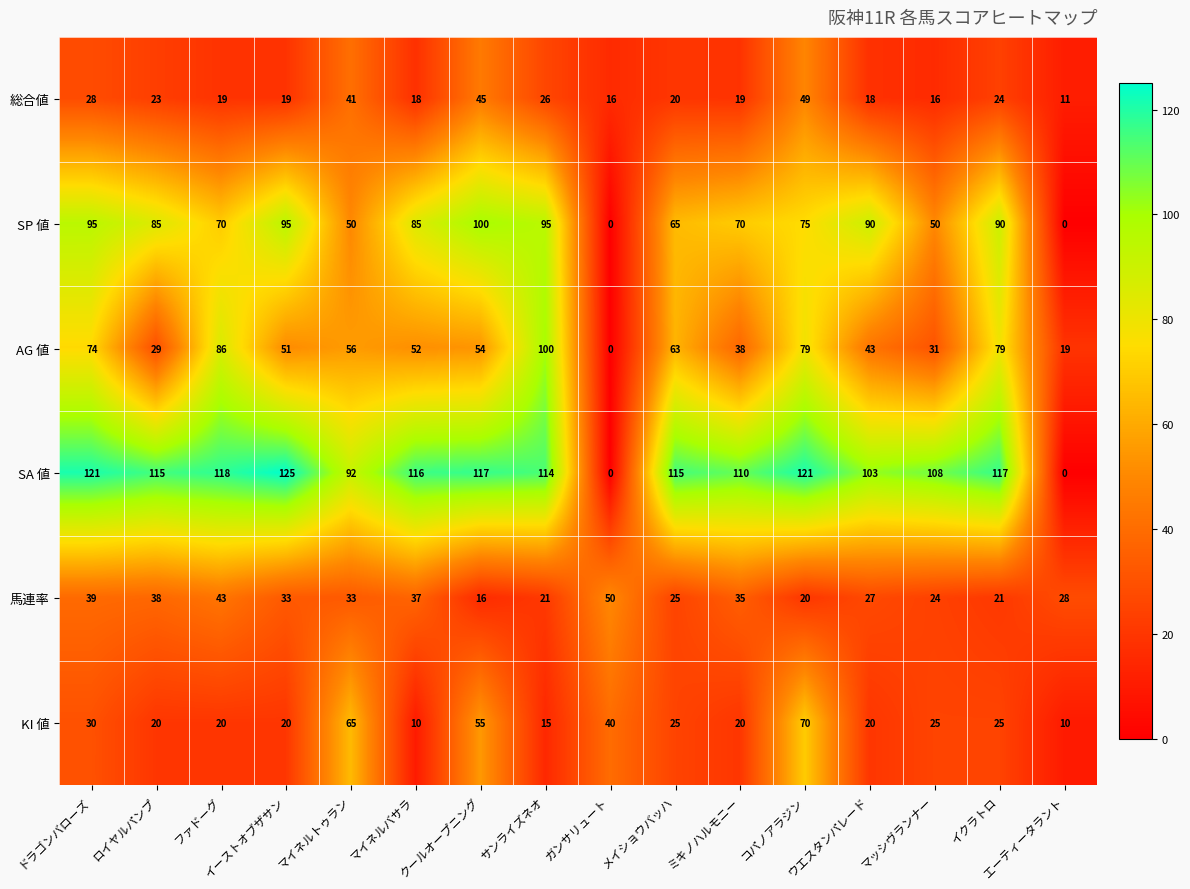

What is the difference between the AG 値 values at ガンサリュート and クールオープニング?

54